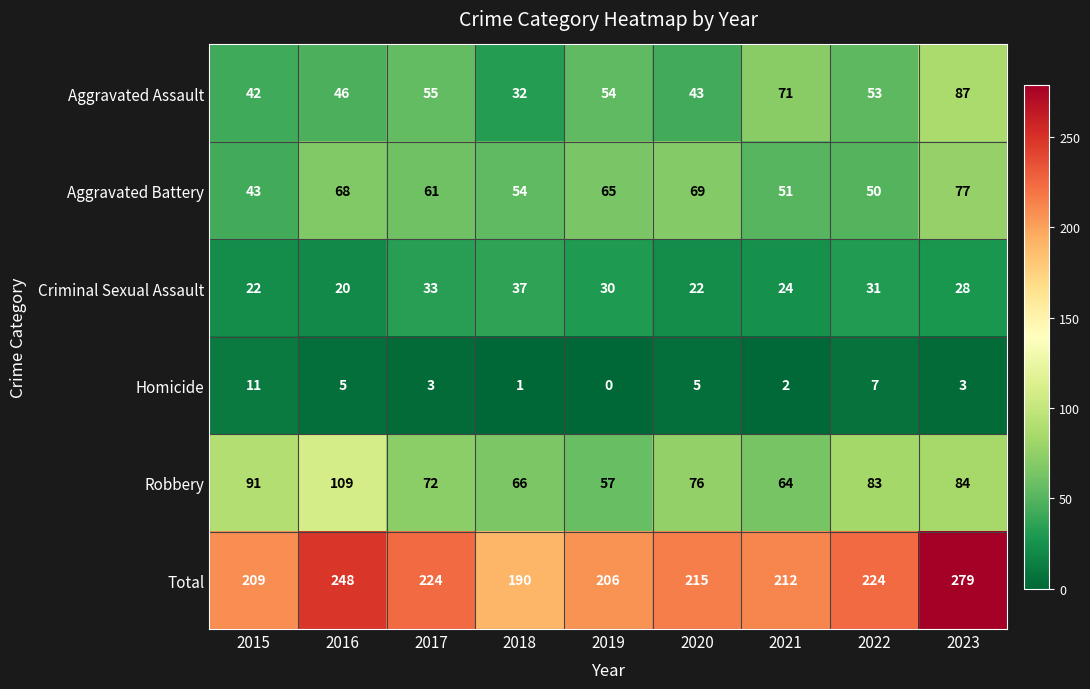

What is the sum of the Total values at 2021 and 2019?

418